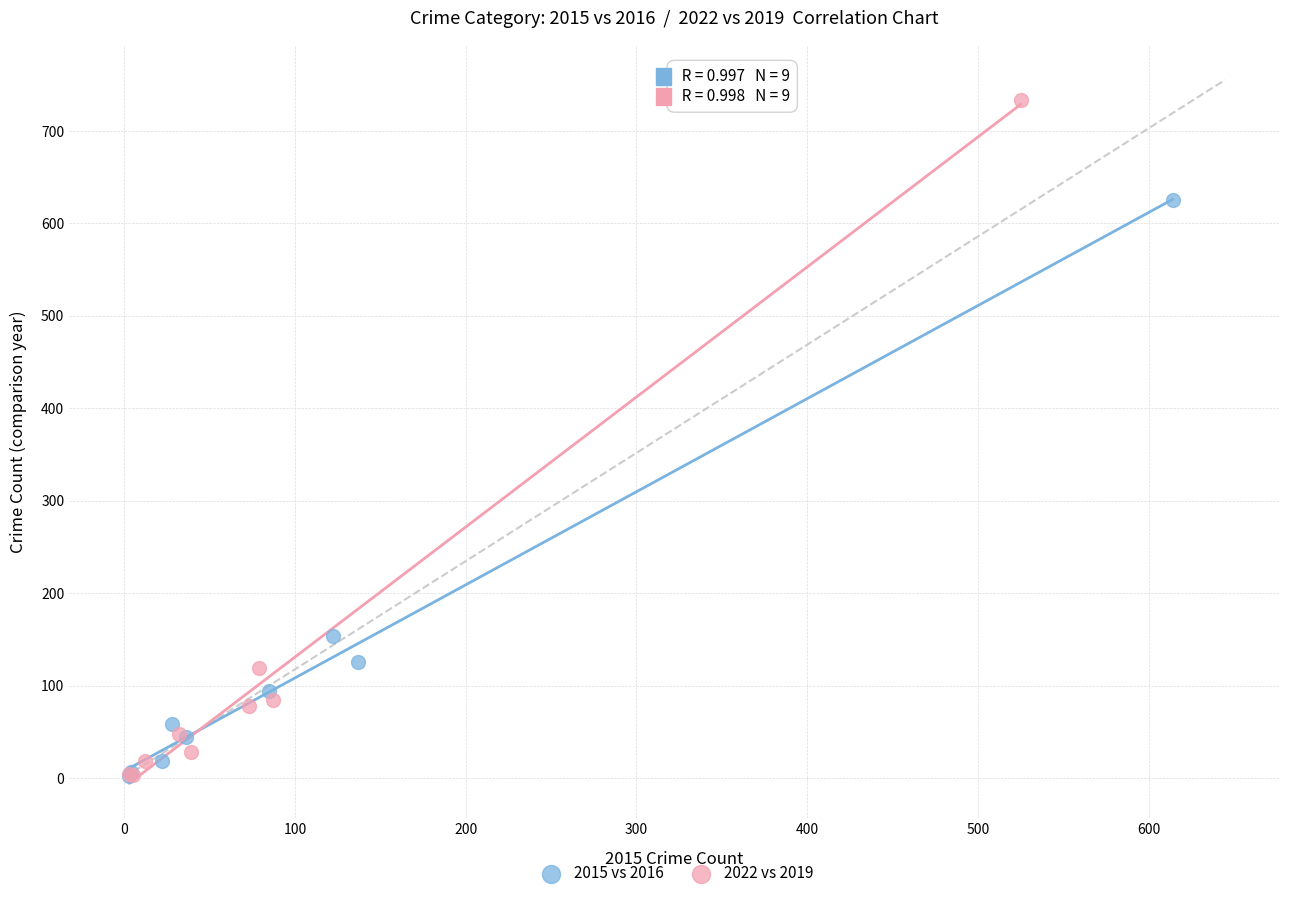

Which series contains the highest Y value?

2022 vs 2019